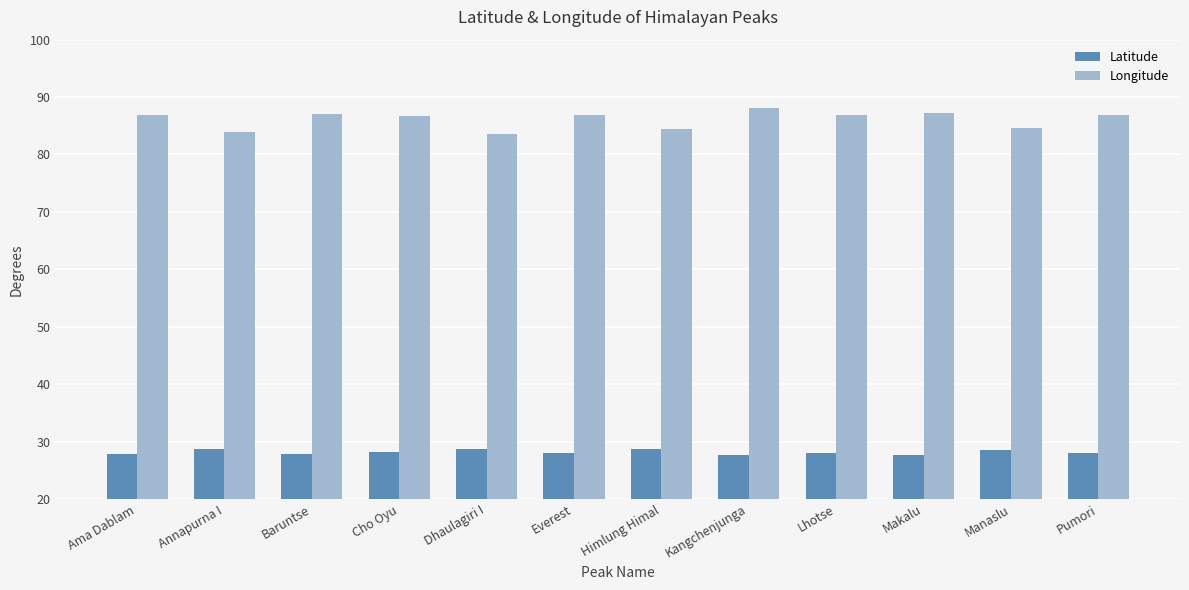

At how many categories does at least one series exceed 82?

12